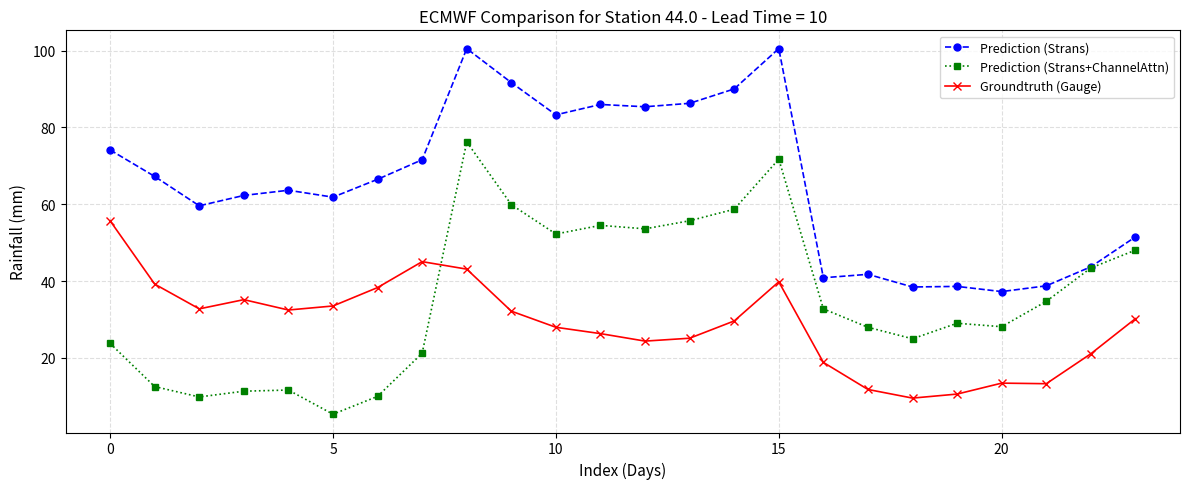

How many intersections are there between Prediction (Strans+ChannelAttn) and Groundtruth (Gauge)?

1